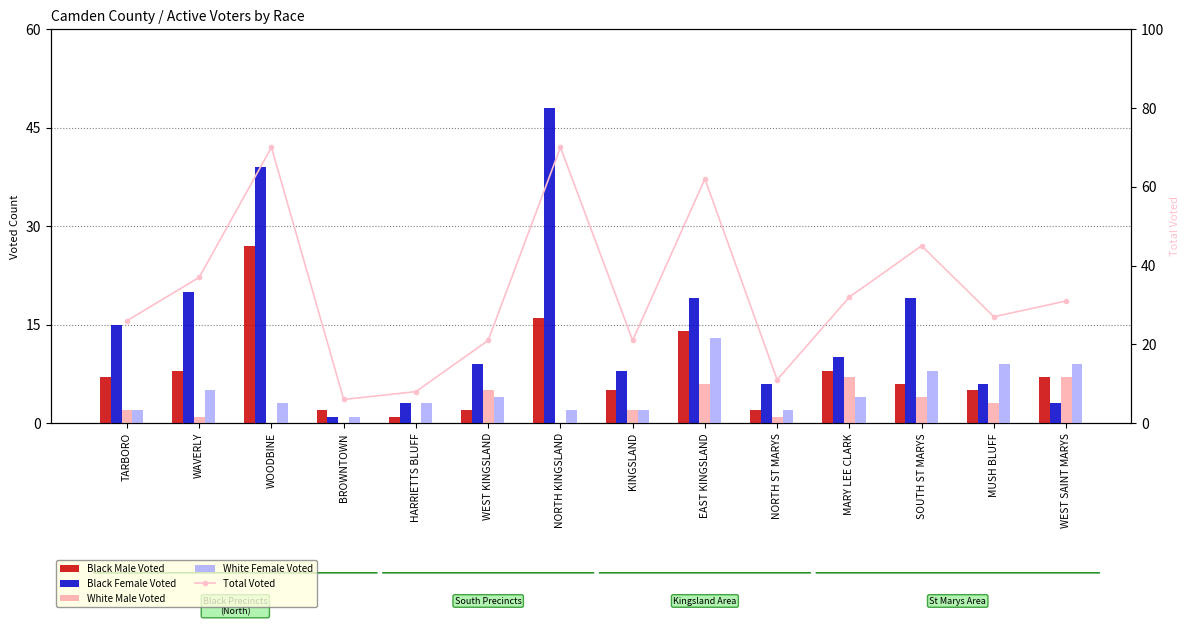

Does the chart contain stacked bars?

No